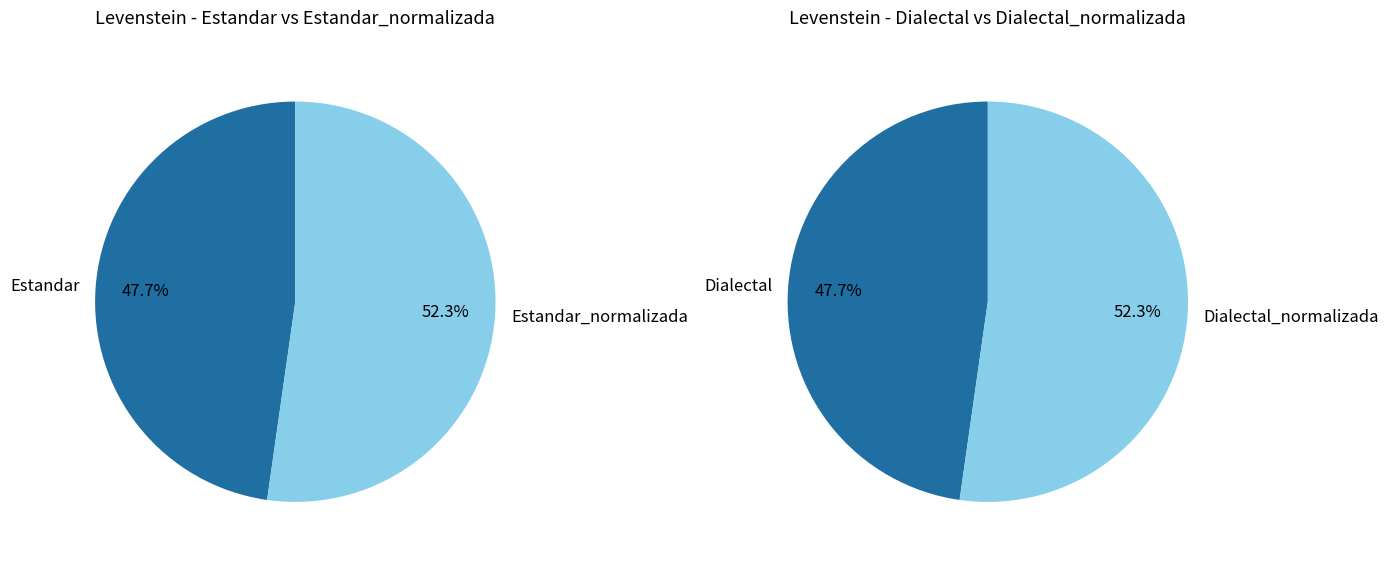

Which slice is the smallest?

Estandar